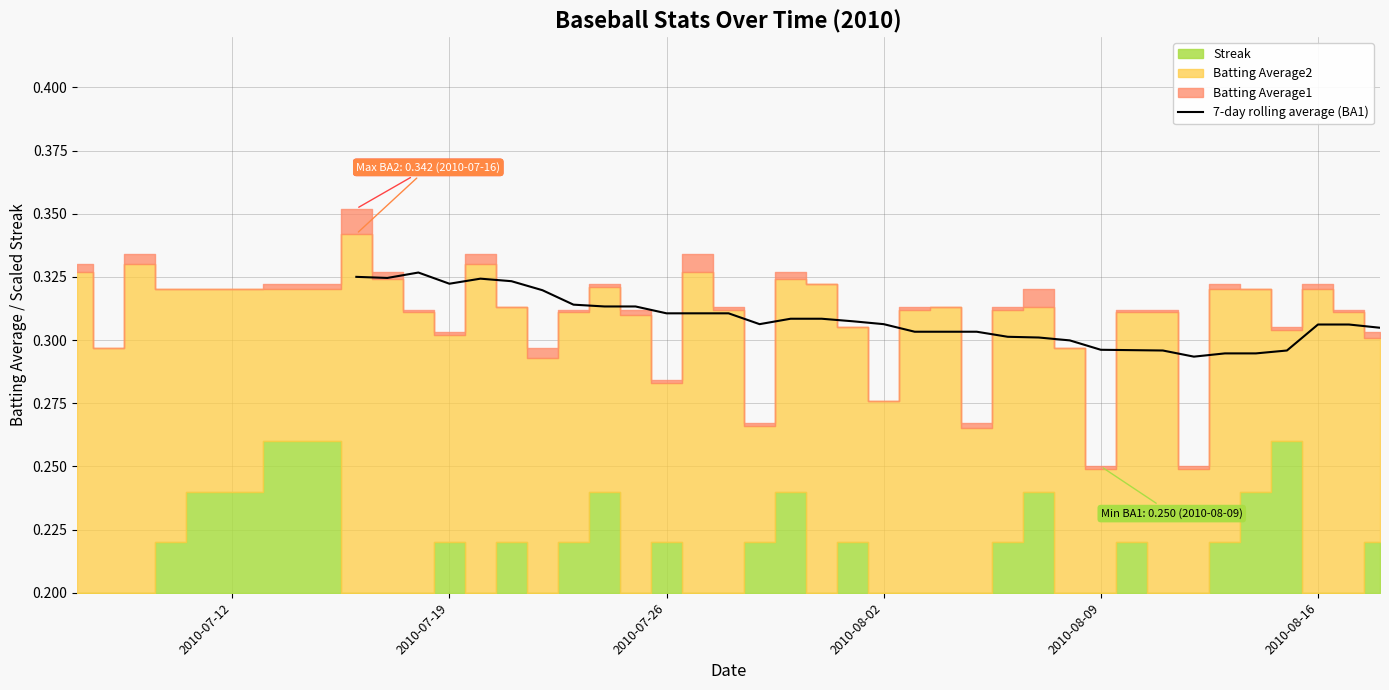

The 7-day rolling average (BA1) series shows 0.1 at 2010-08-09. True or false?

False